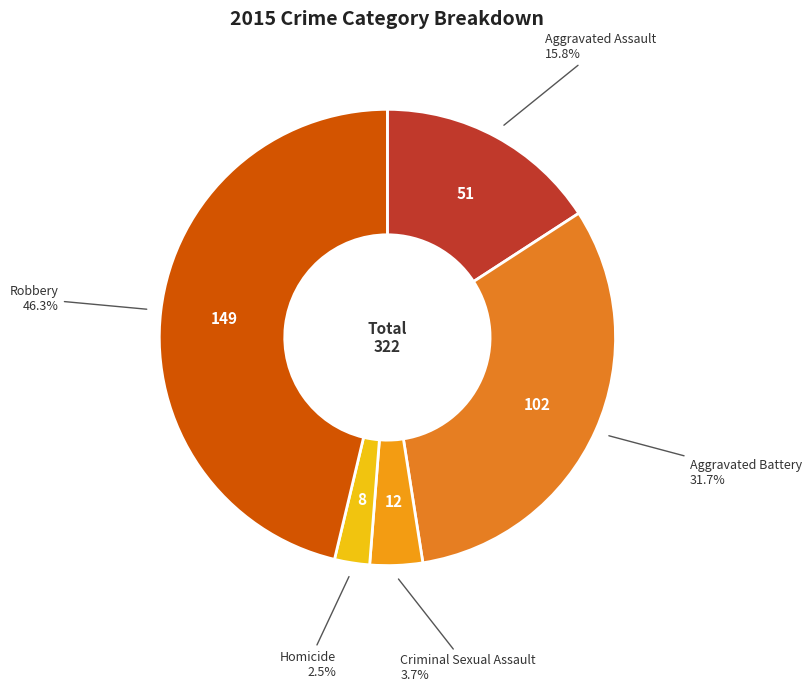

What is the total percentage of Robbery and Aggravated Assault?

62.1%